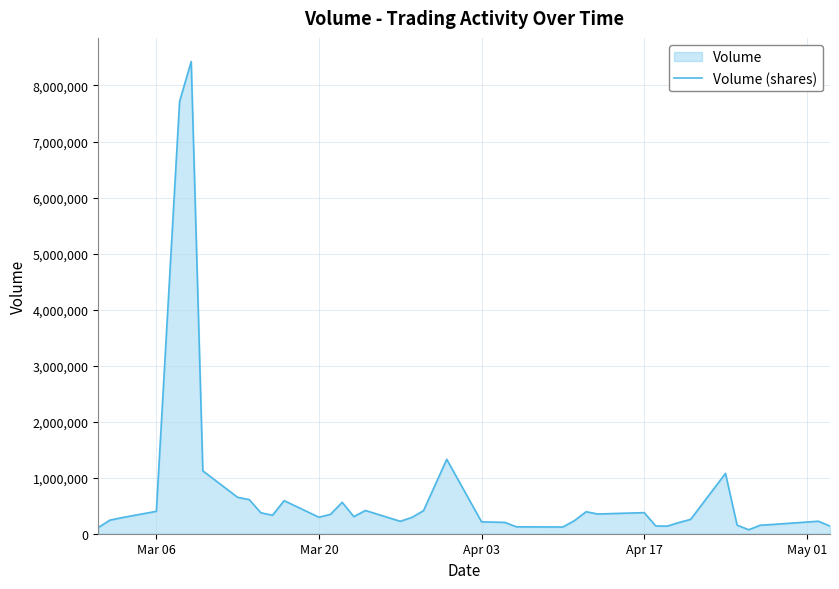

What is the maximum value shown in the chart?

8427892